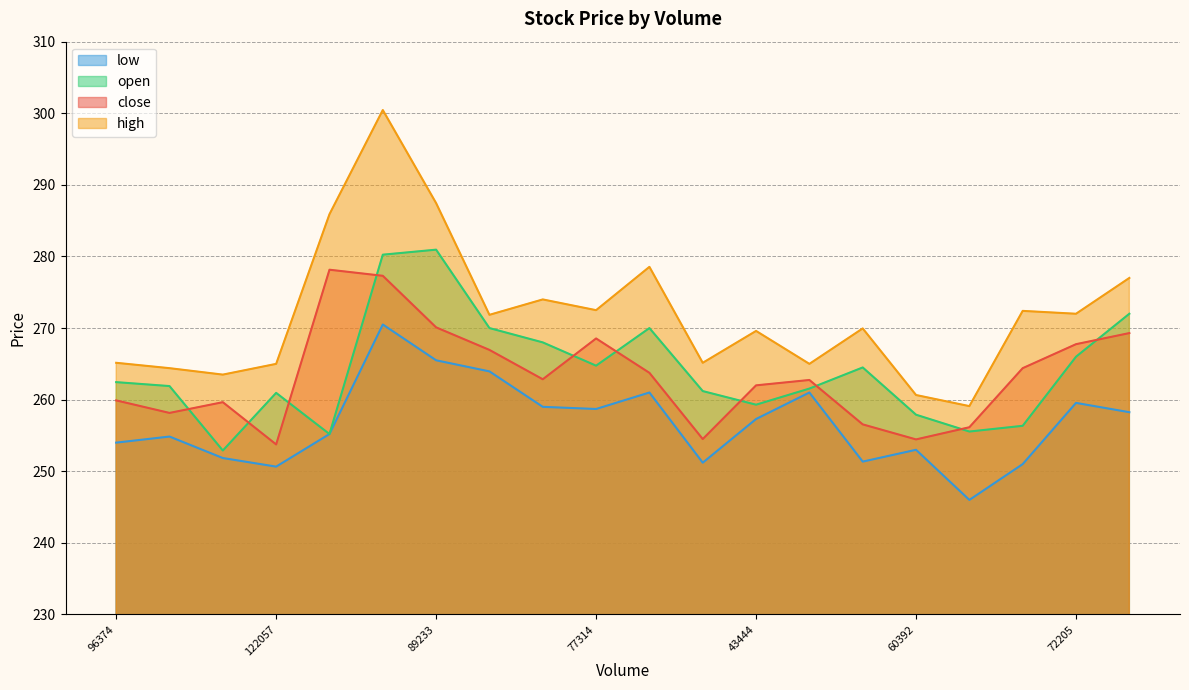

List the labels in order of high value, largest first.

340081, 89233, 490192, 108376, 97159, 55618, 77314, 104582, 72205, 66522, 61688, 43444, 96374, 72098, 122057, 32049, 115217, 103554, 60392, 58320